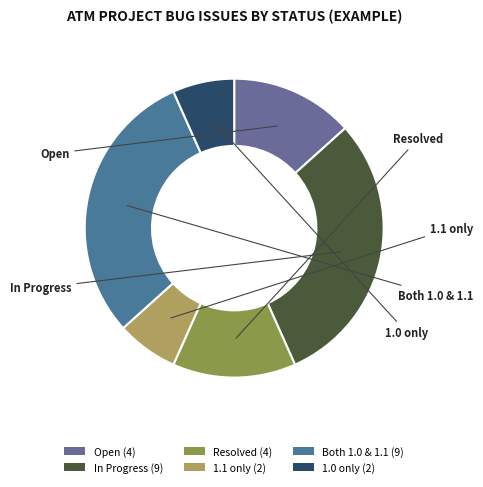

How many segments does this pie chart have?

6